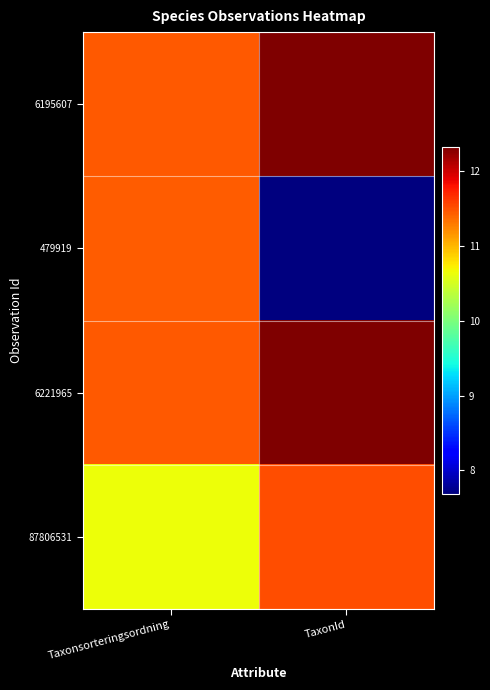

Which series changed the most between Taxonsorteringsordning and TaxonId?

479919